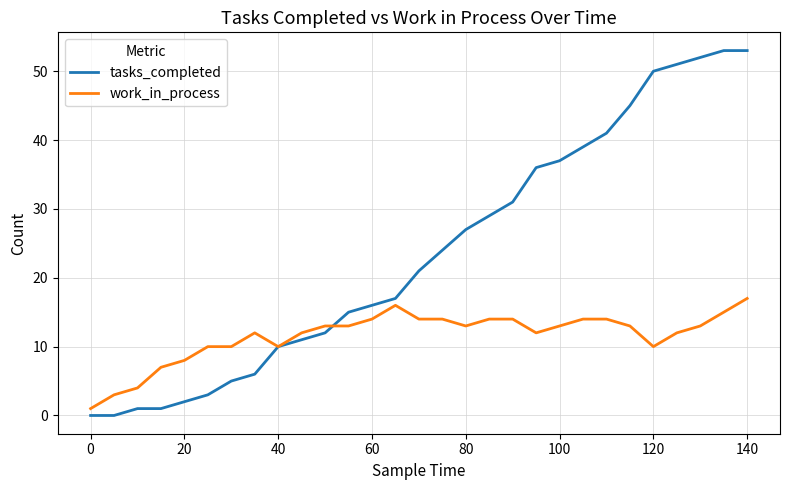

Which series has the largest total across all categories?

tasks_completed